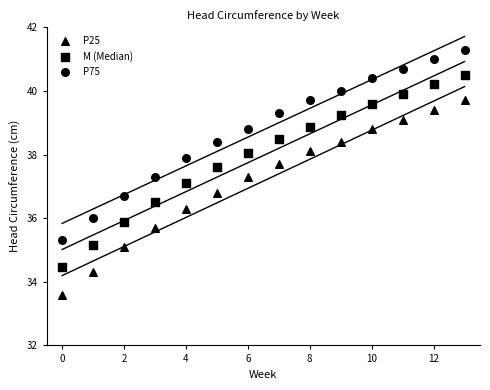

How many points are shown in the scatter plot?

42